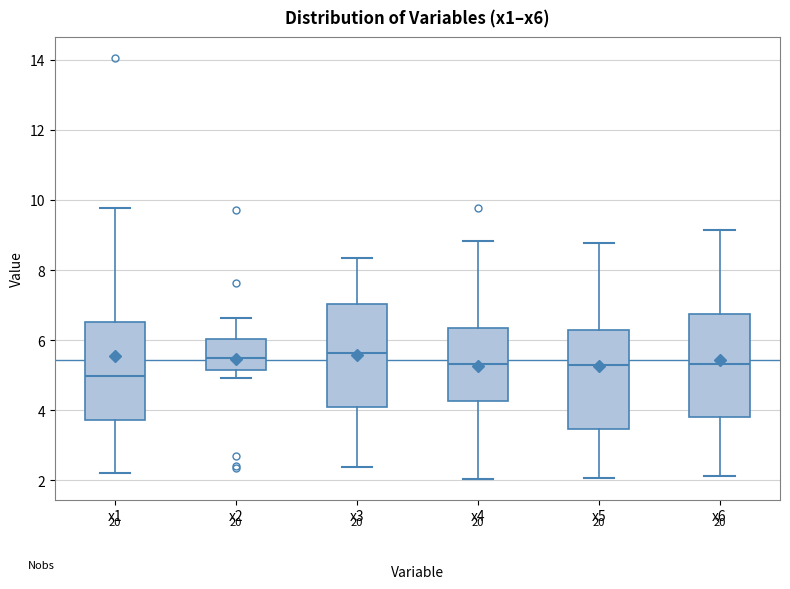

Reading left to right, transcribe this box plot: for each box, give where its median line is, the range the box spans, and where its two whiskers end, as read against the y-axis. The values are not printed on the chart, so give them approximately, as read against the axis.

x1: median 5.0, box 3.8 to 6.6, whiskers 2.2 to 9.8
x2: median 5.4, box 5.2 to 6.0, whiskers 5.0 to 6.6
x3: median 5.6, box 4.0 to 7.0, whiskers 2.4 to 8.4
x4: median 5.4, box 4.2 to 6.4, whiskers 2.0 to 8.8
x5: median 5.2, box 3.4 to 6.2, whiskers 2.0 to 8.8
x6: median 5.4, box 3.8 to 6.8, whiskers 2.2 to 9.2